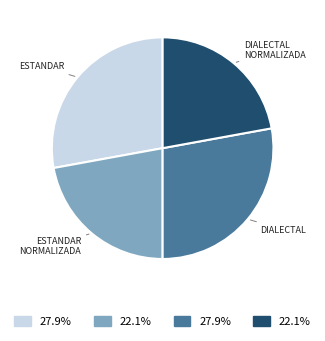

Does any single category account for the majority?

No